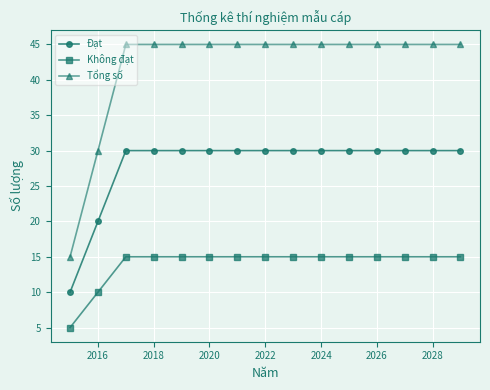

What is the average value of the Đạt series?

28